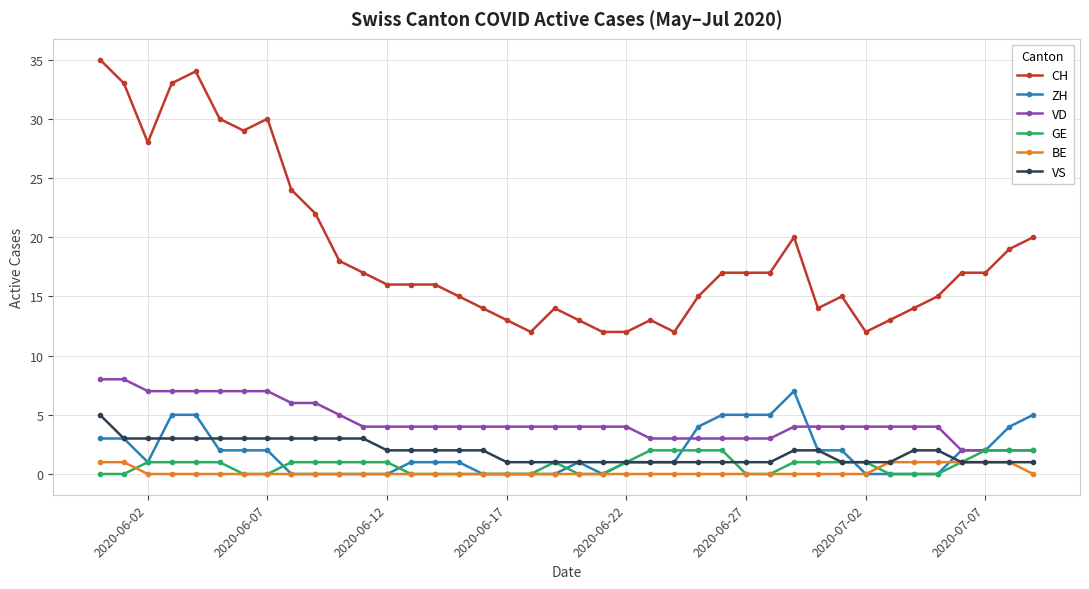

What is the maximum value shown in the chart?

35